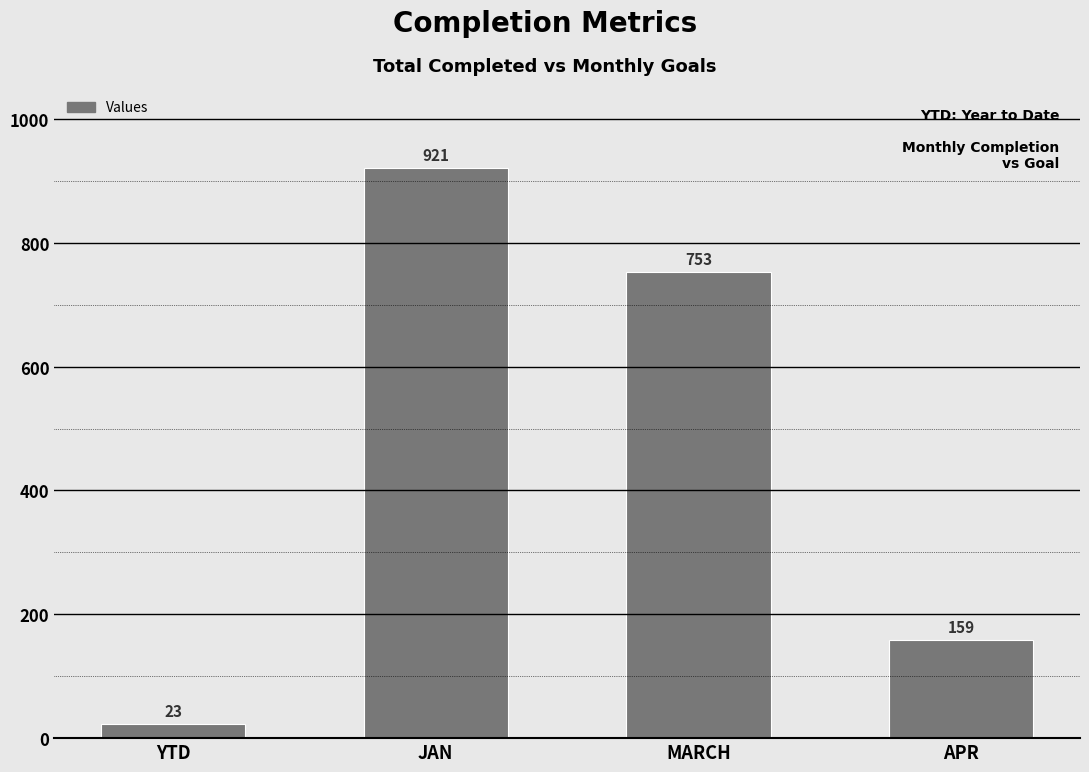

The value at JAN is 471. True or false?

False